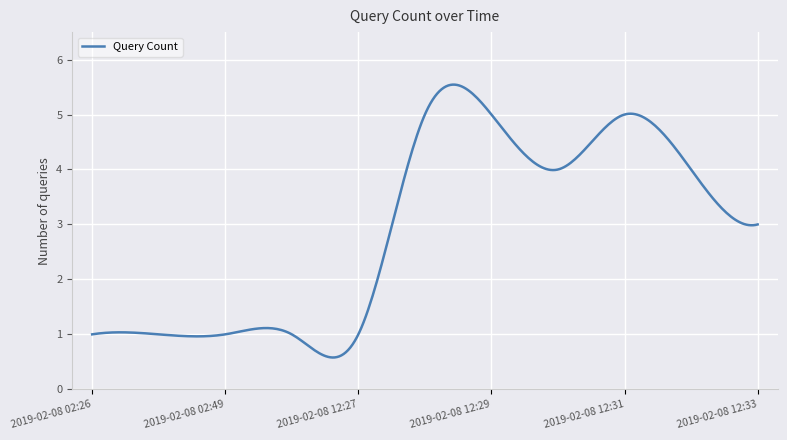

What is the minimum value shown in the chart?

0.6